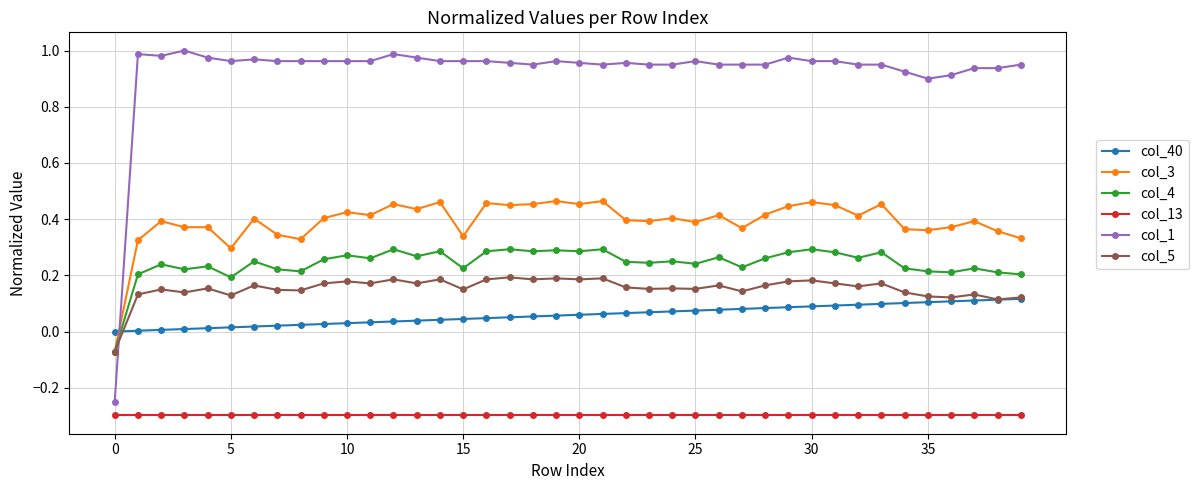

Which series has the largest total across all categories?

col_1